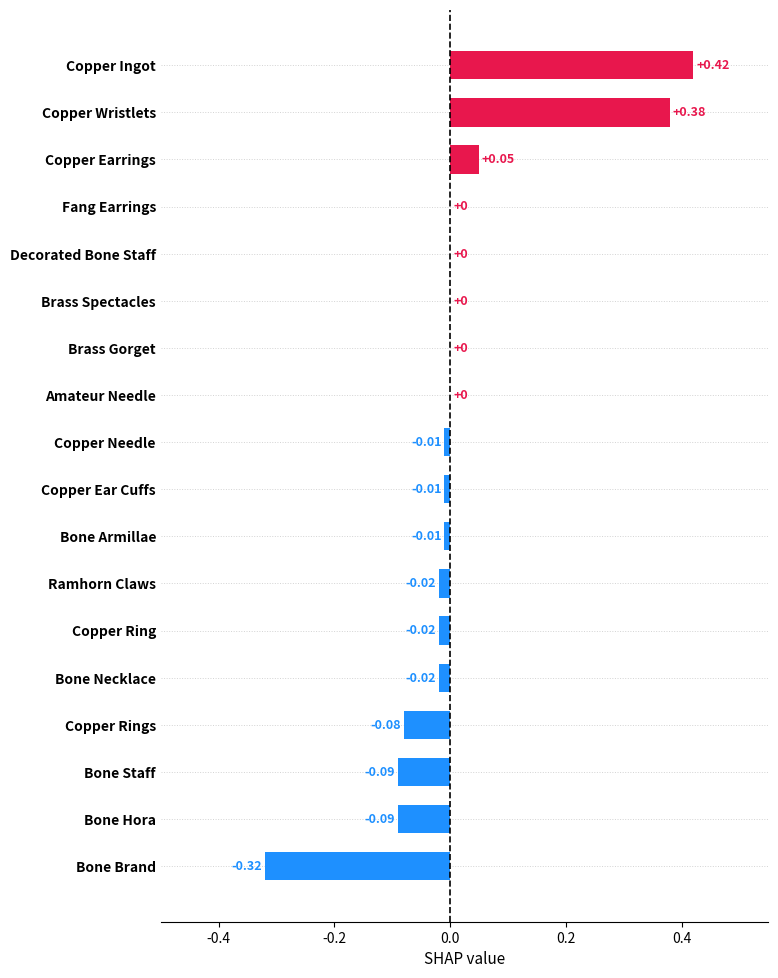

Count the number of categories in the chart.

18